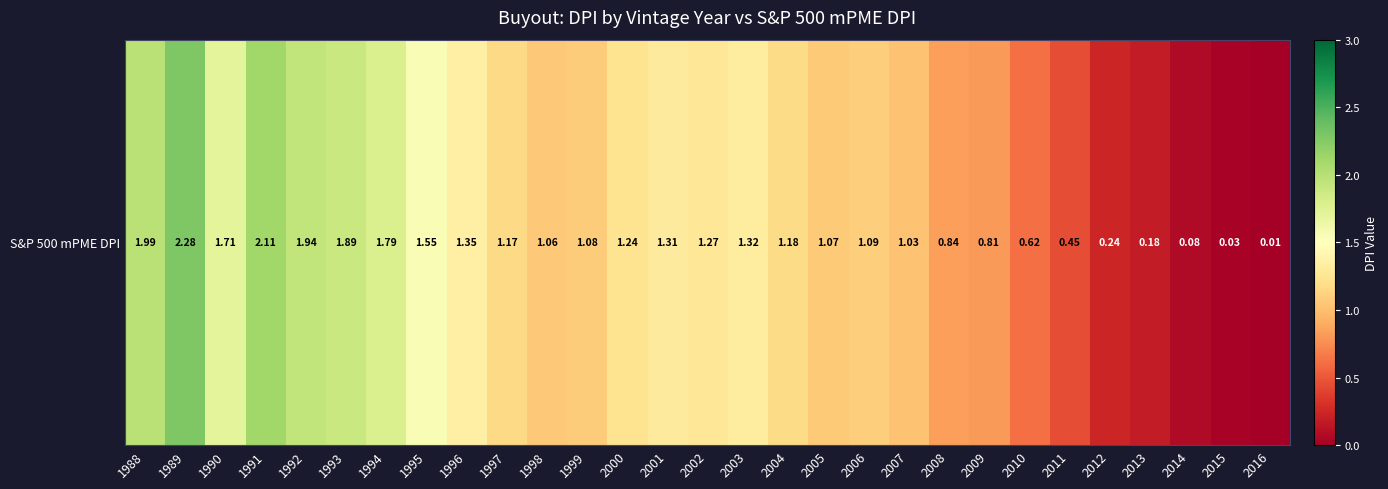

Is it true that the value at 2006 is 1.1?

True